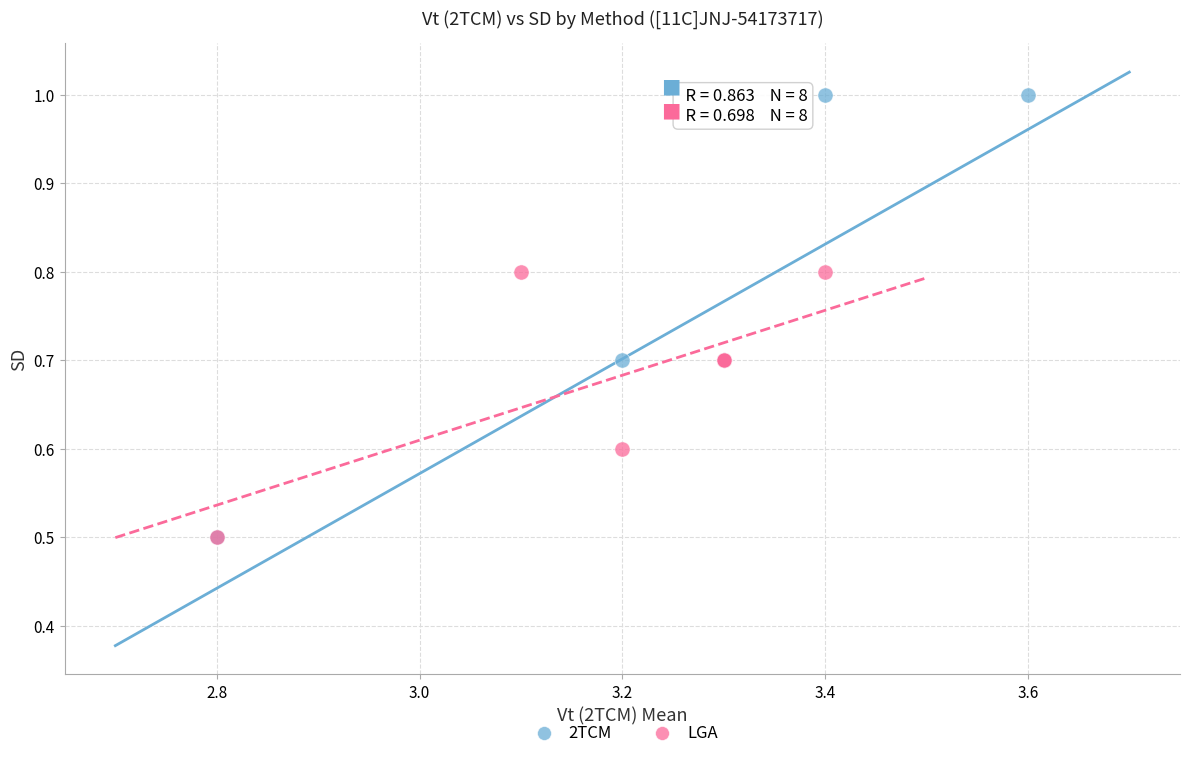

Which series reaches the maximum Y coordinate?

2TCM